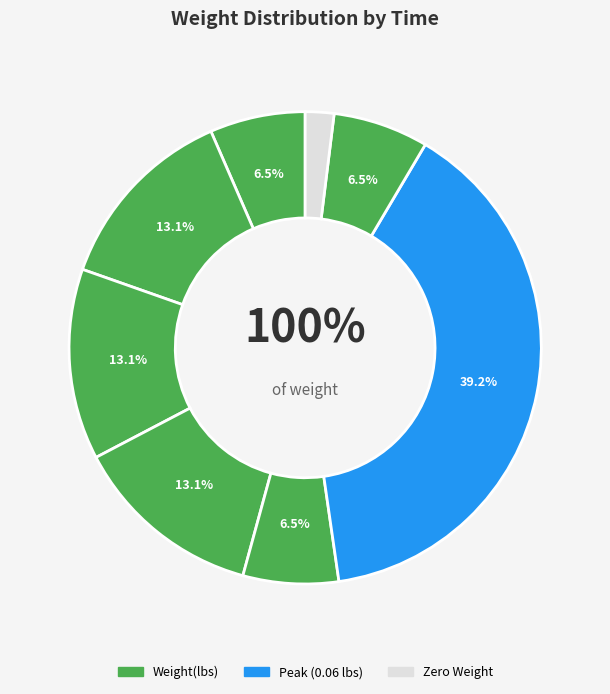

Does 01:00:57.148087 account for over 50% of the chart?

No